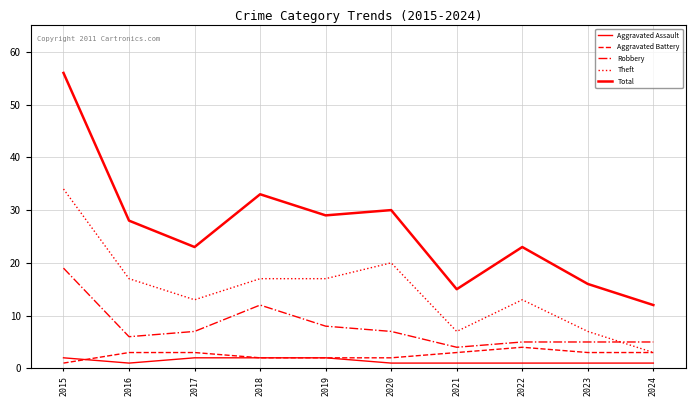

How many lines are shown in the chart?

5